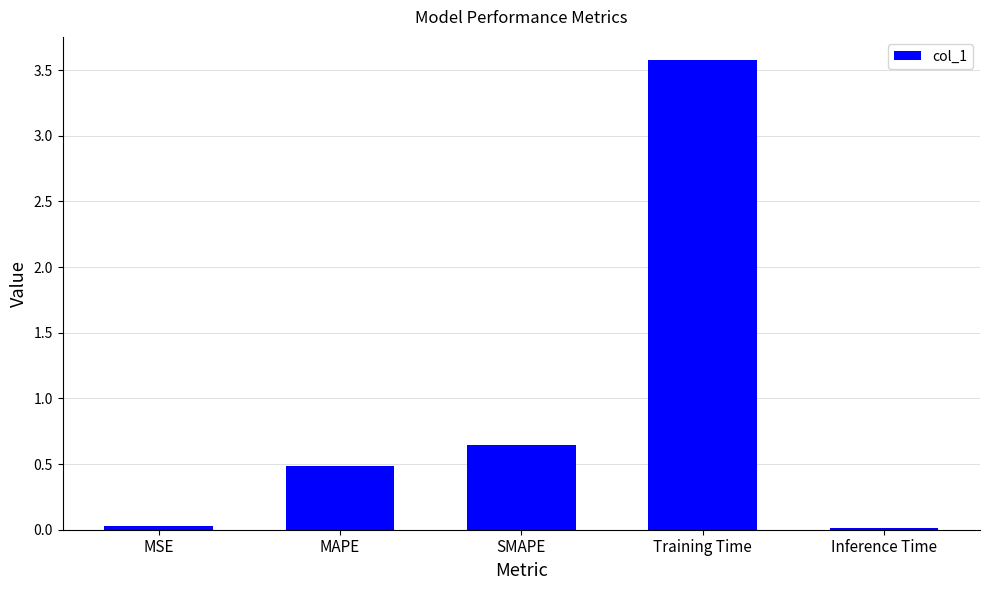

What is the average value?

0.9